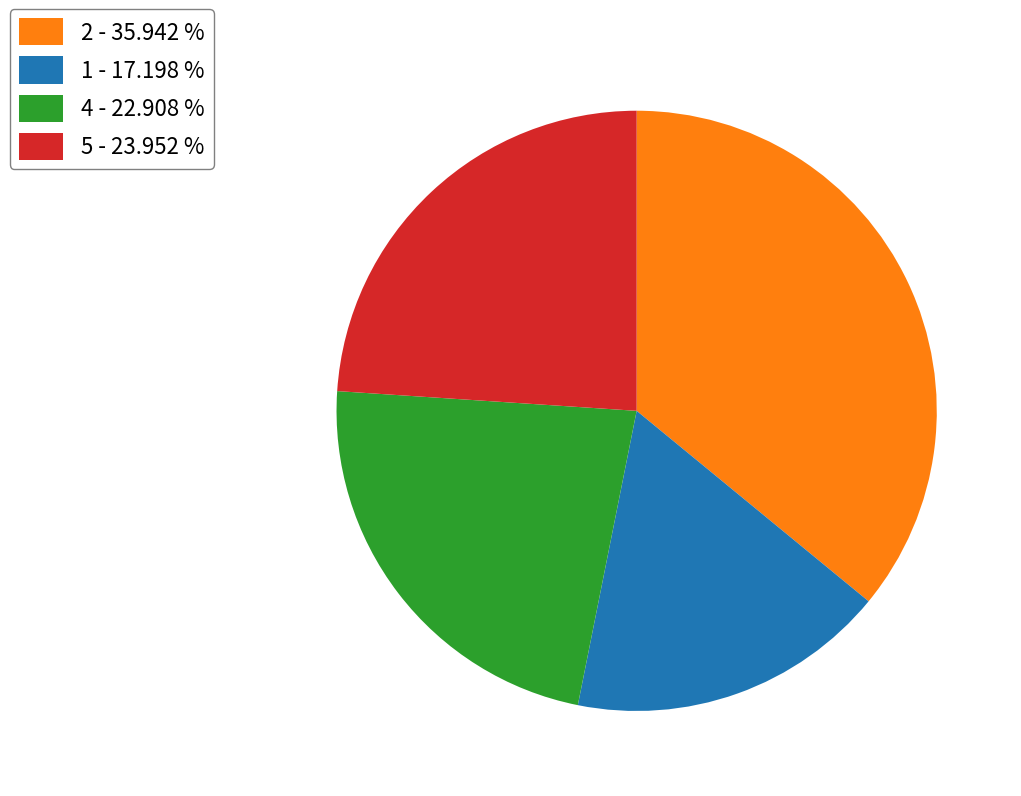

Approximately how many times larger is the value at 2 - 35.942 % compared to 1 - 17.198 %?

2.1